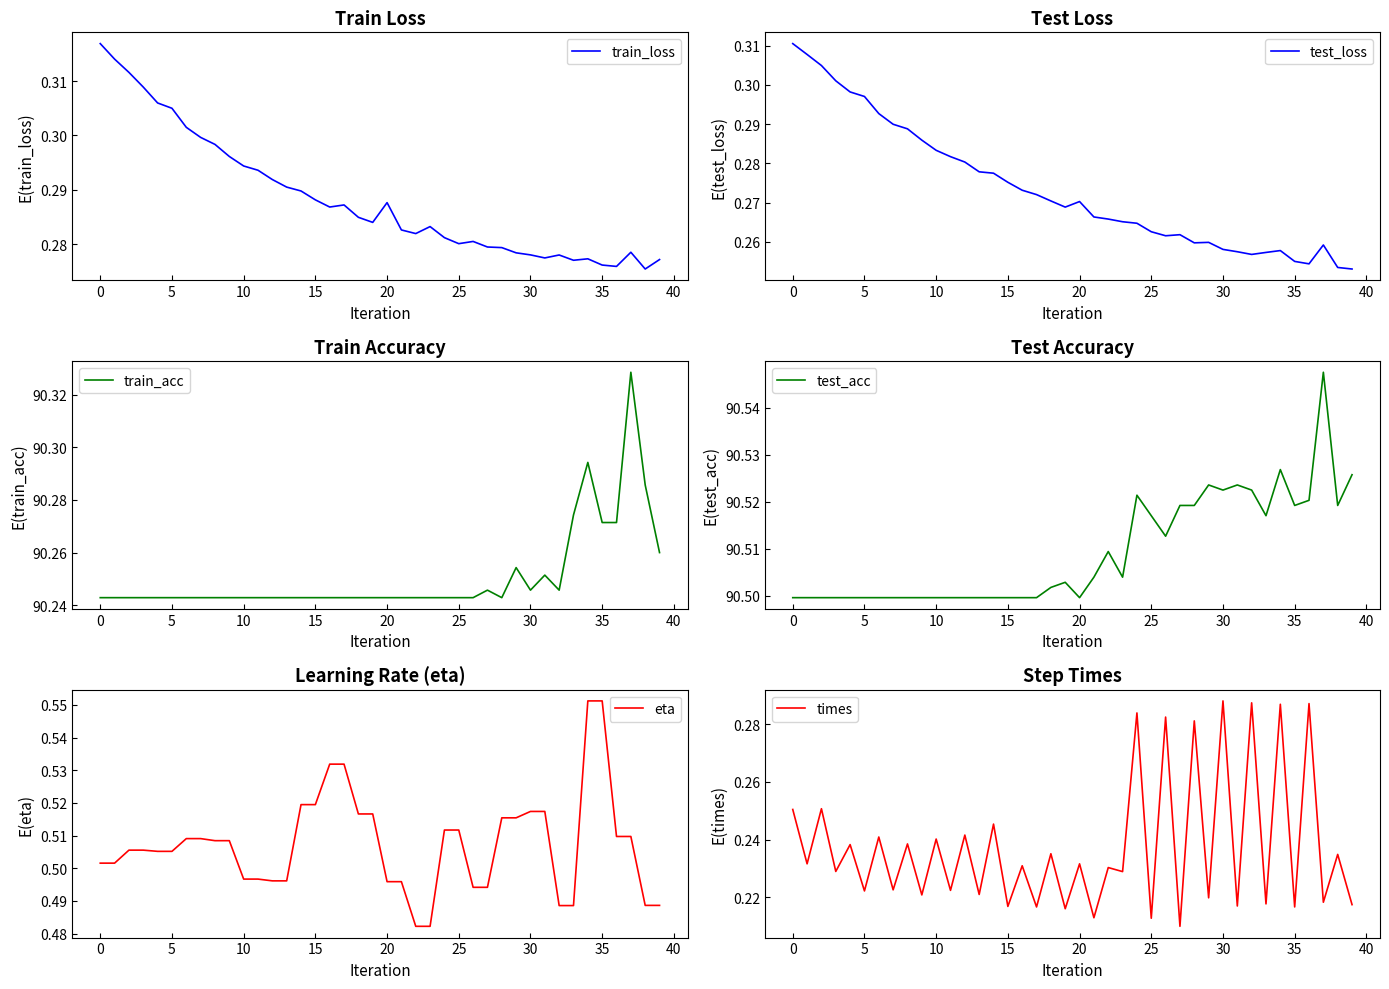

The train_acc series shows 33.8 at 11. True or false?

False